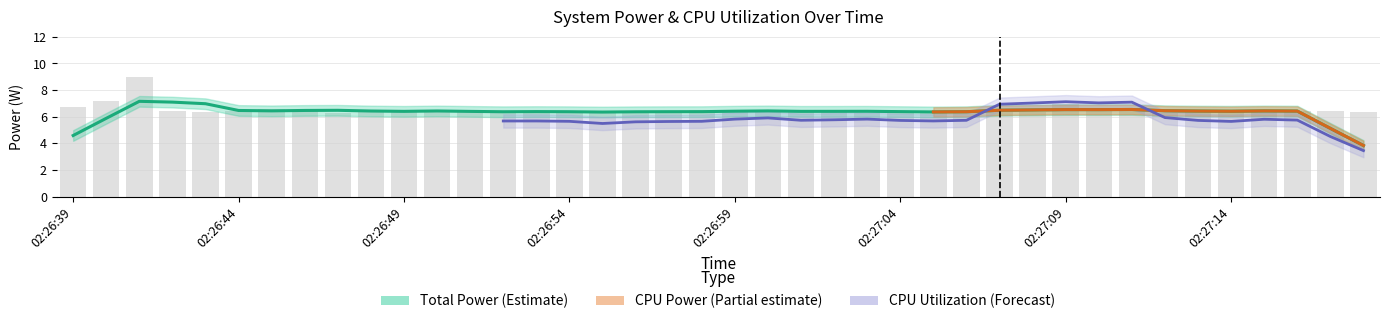

How many categories are shown in the chart?

40